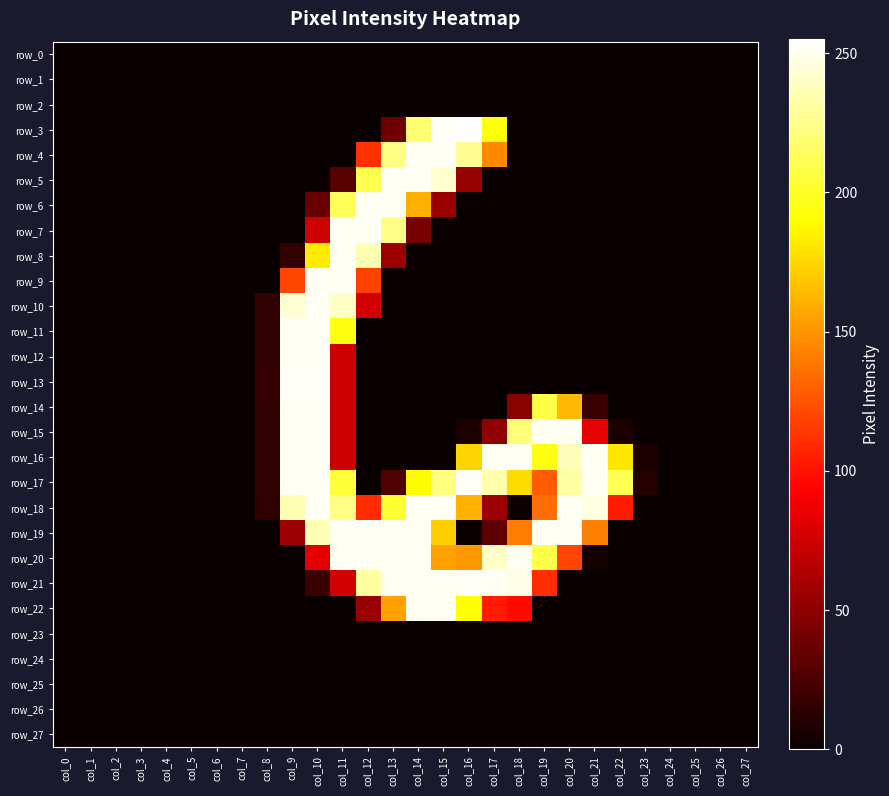

At which category is the sum across all series the highest?

col_10